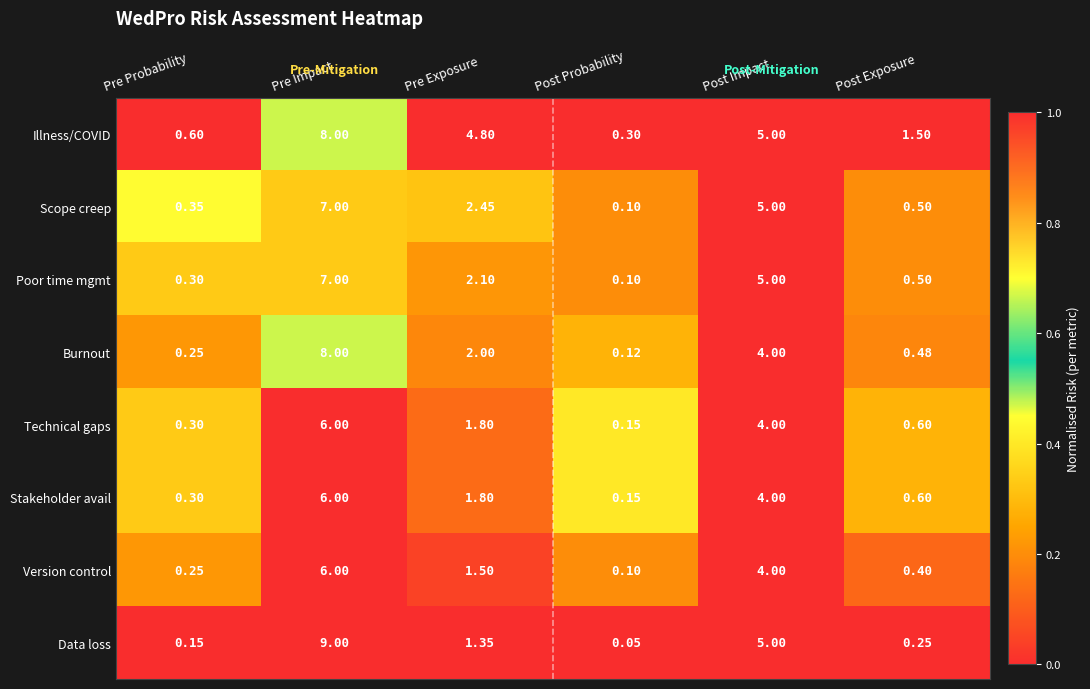

List the labels in order of Stakeholder avail value, smallest first.

Post Probability, Pre Probability, Post Exposure, Pre Exposure, Post Impact, Pre Impact